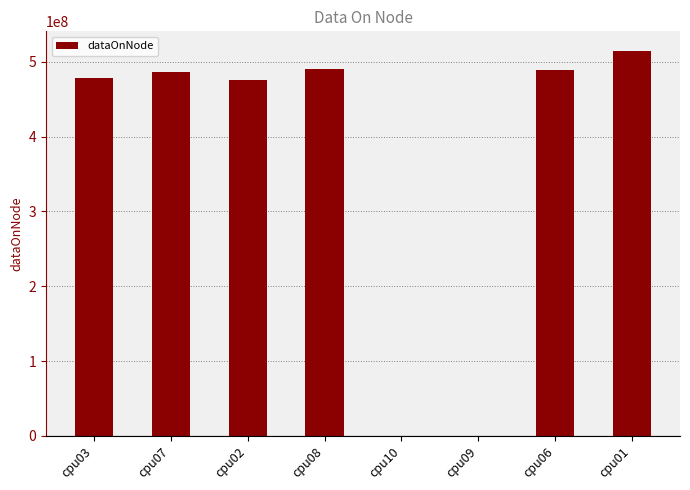

Read the value at cpu07, to the nearest 10.

486107210